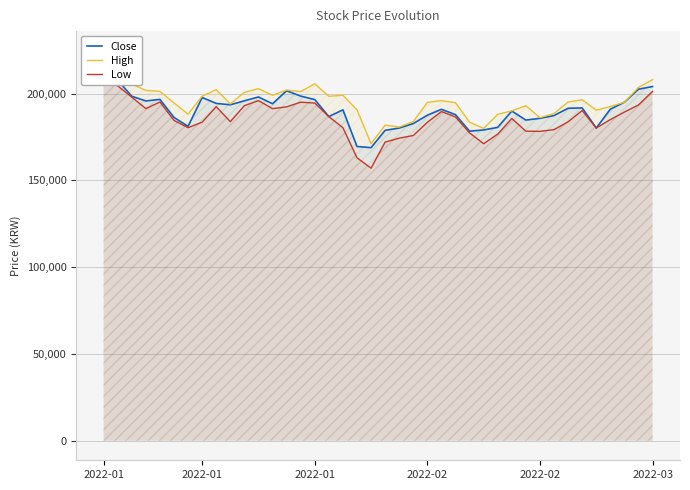

Which series has the largest total across all categories?

High